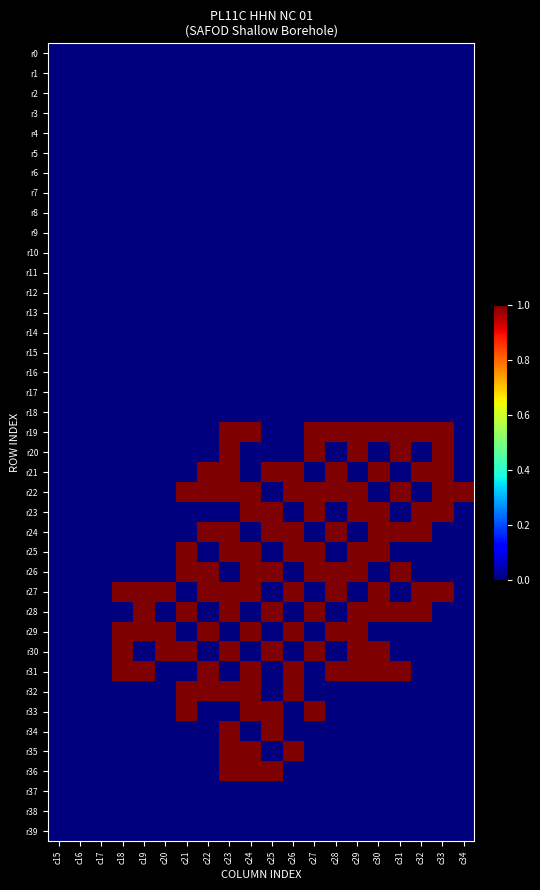

What is the difference between the highest and lowest values at c19?

1